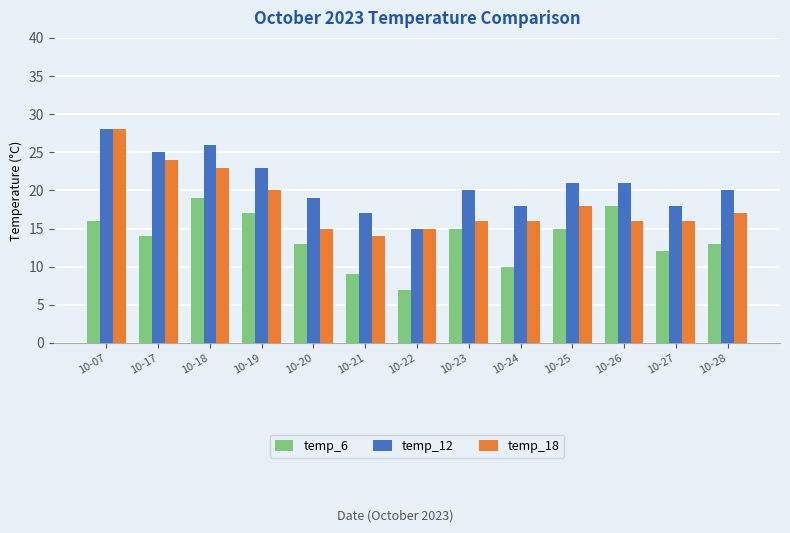

Which label corresponds to the largest value in the chart?

10-07